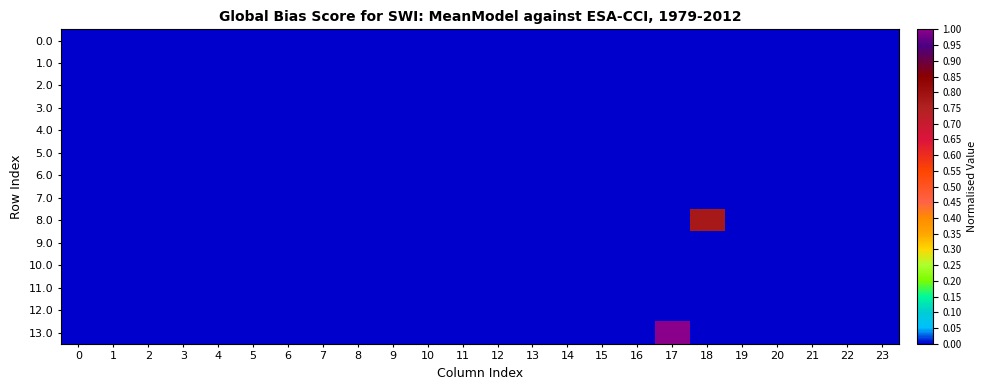

At which category is the sum across all series the highest?

17